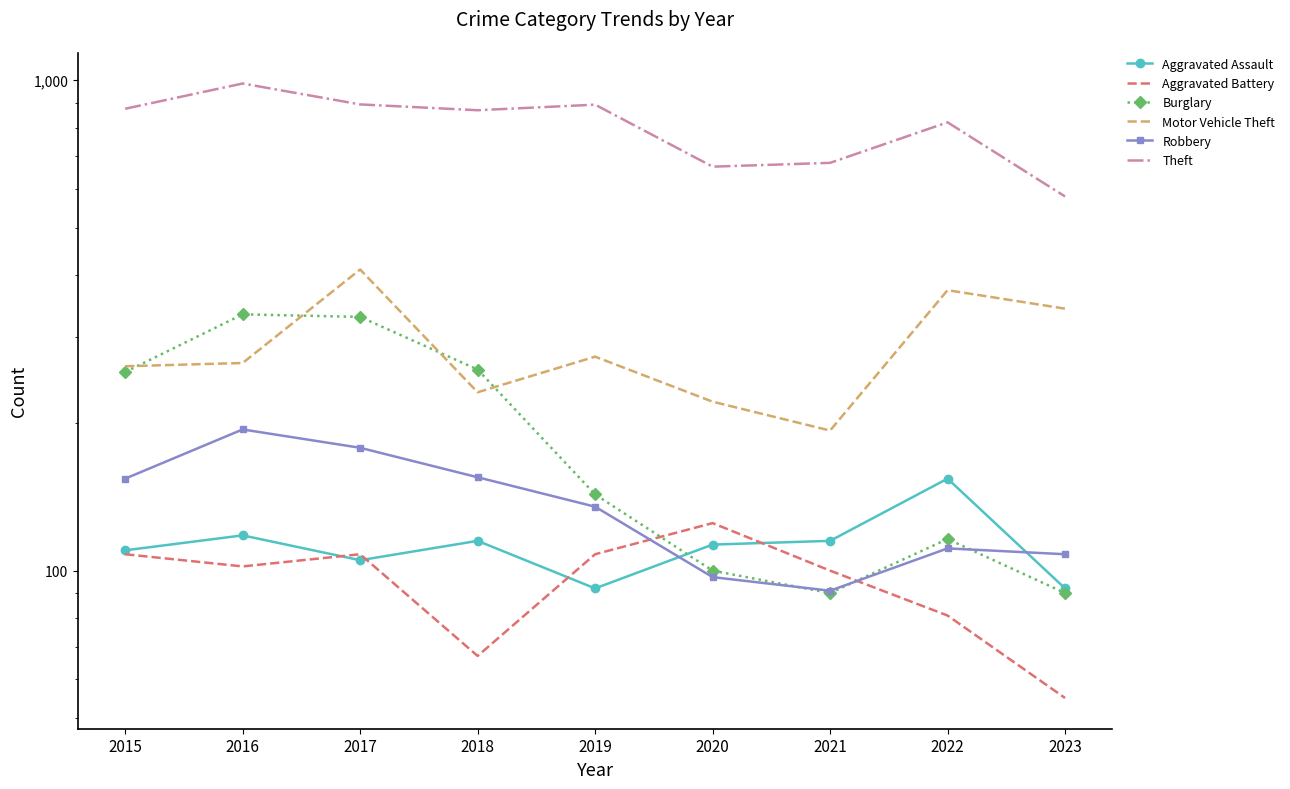

What are all the series names shown in the legend?

Aggravated Assault, Aggravated Battery, Burglary, Motor Vehicle Theft, Robbery, Theft